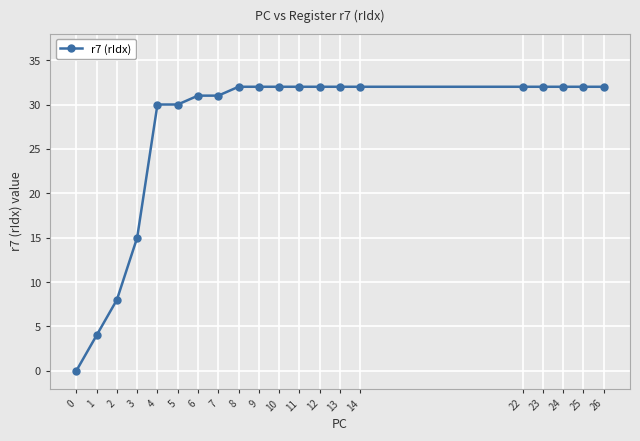

The chart shows a value of 31 at 7. True or false?

True